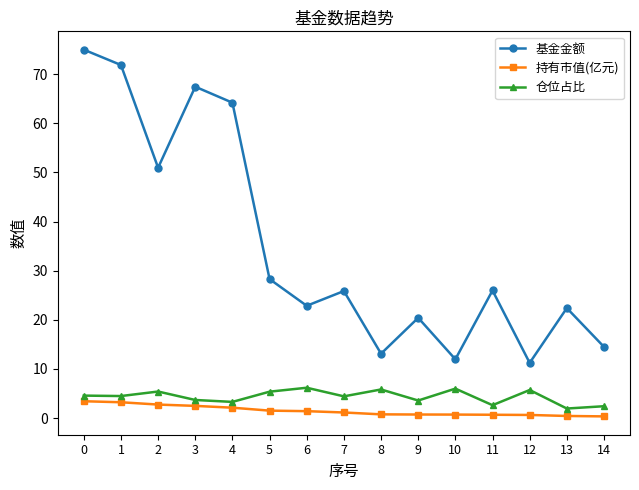

What are all the series names shown in the legend?

基金金额, 持有市值(亿元), 仓位占比